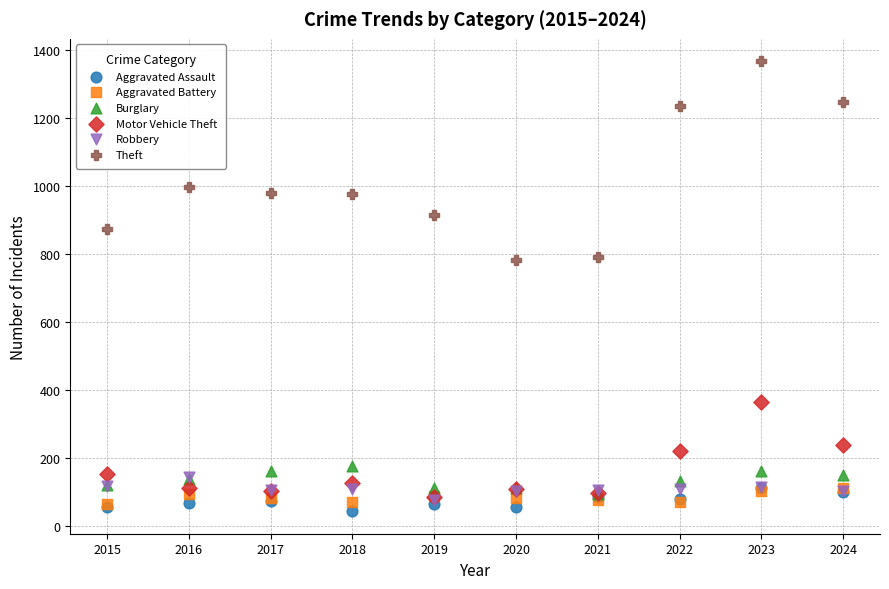

What are all the series names shown in the legend?

Aggravated Assault, Aggravated Battery, Burglary, Motor Vehicle Theft, Robbery, Theft